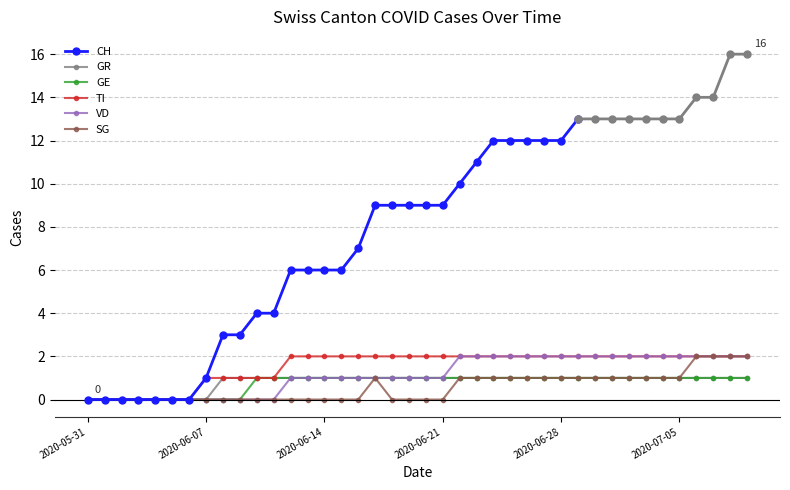

How many values in VD are above zero?

28